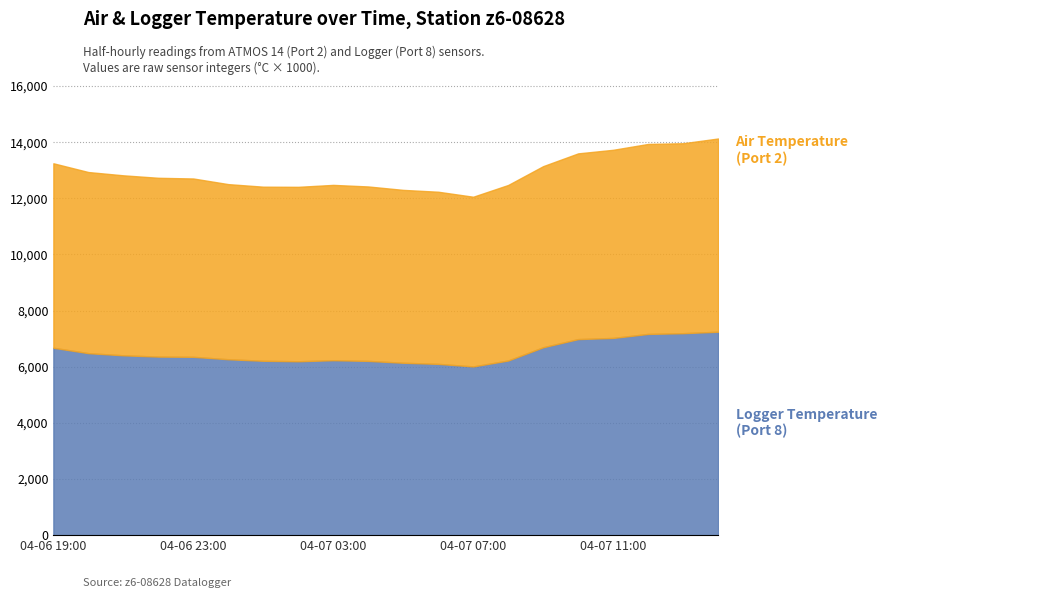

True or false: Air Temperature (°C×10) has a value of 8957 at 2025-04-07 10:00.

False